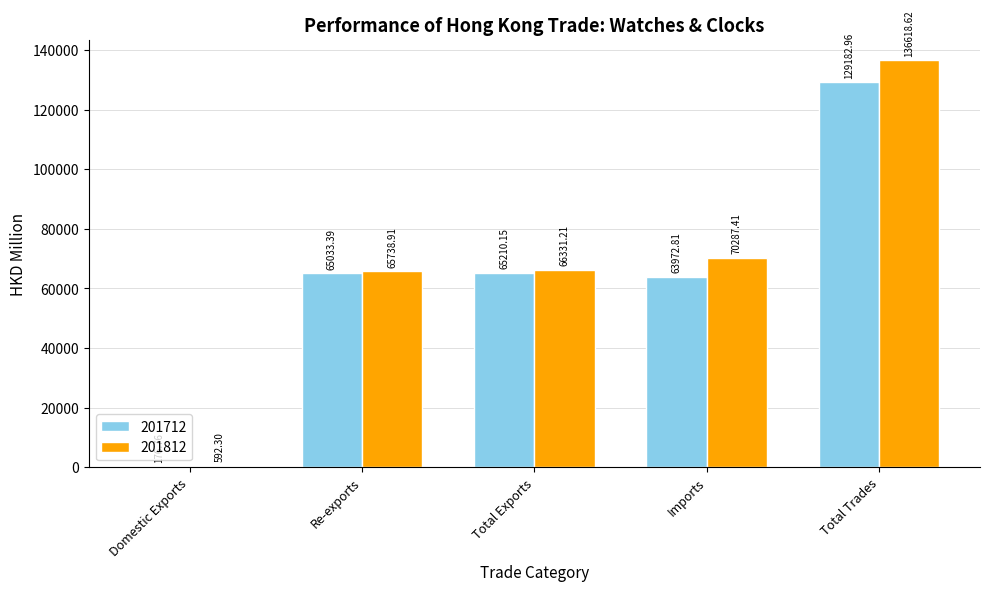

What is the average value of the 201712 series?

64715.2